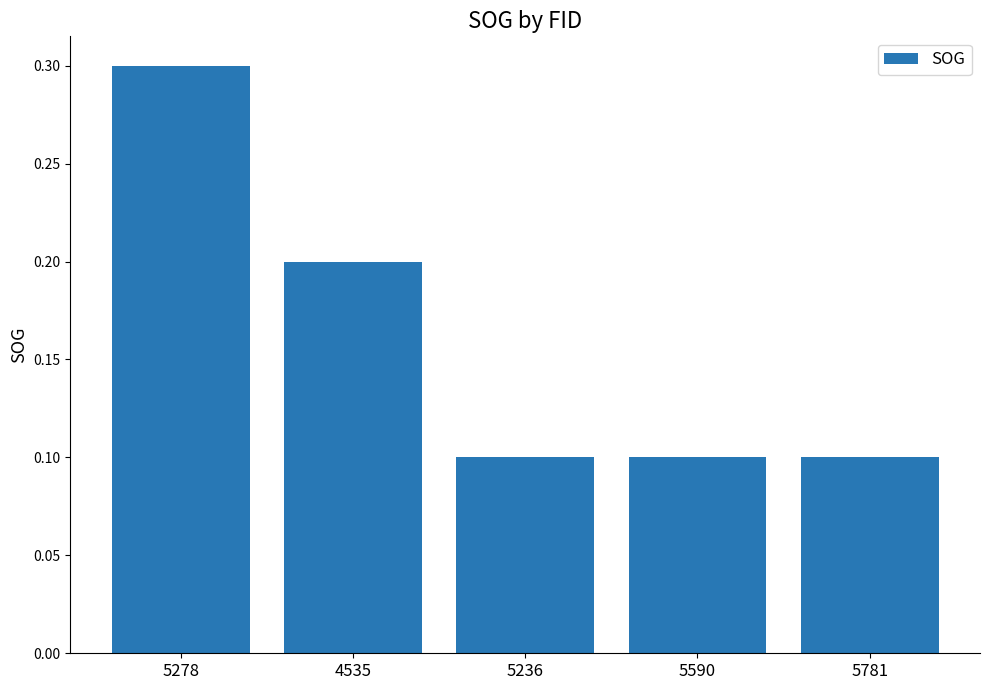

What is the difference between the values at 5236 and 4535?

0.1